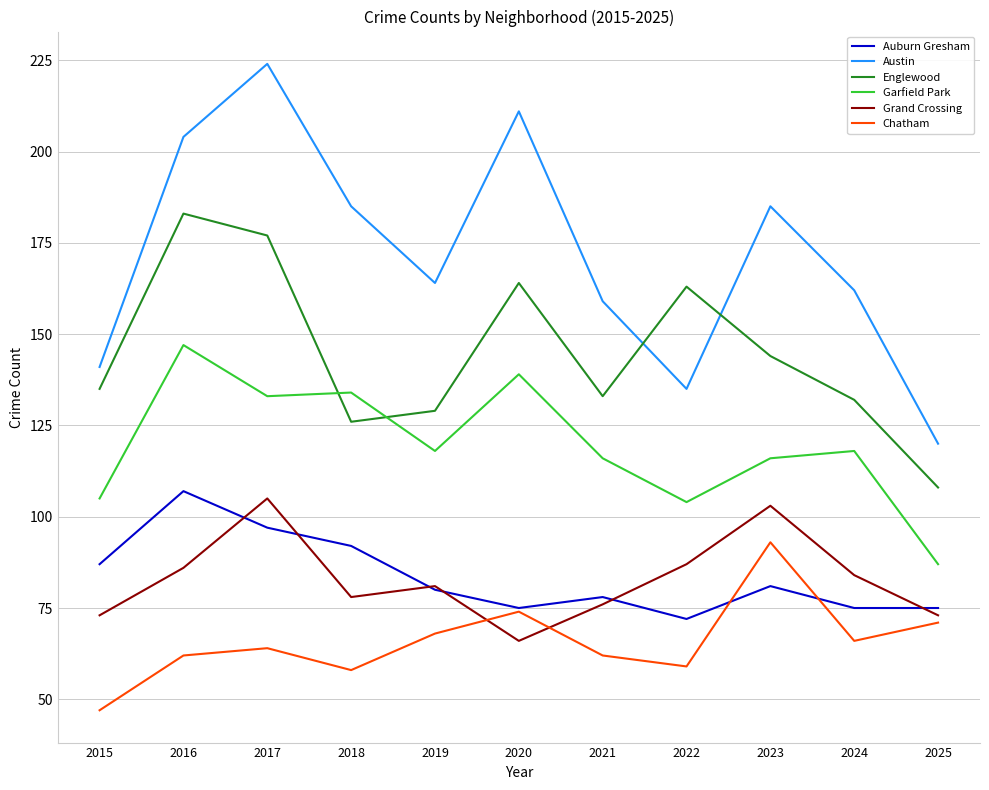

Which series changed the most between 2015 and 2020?

Austin